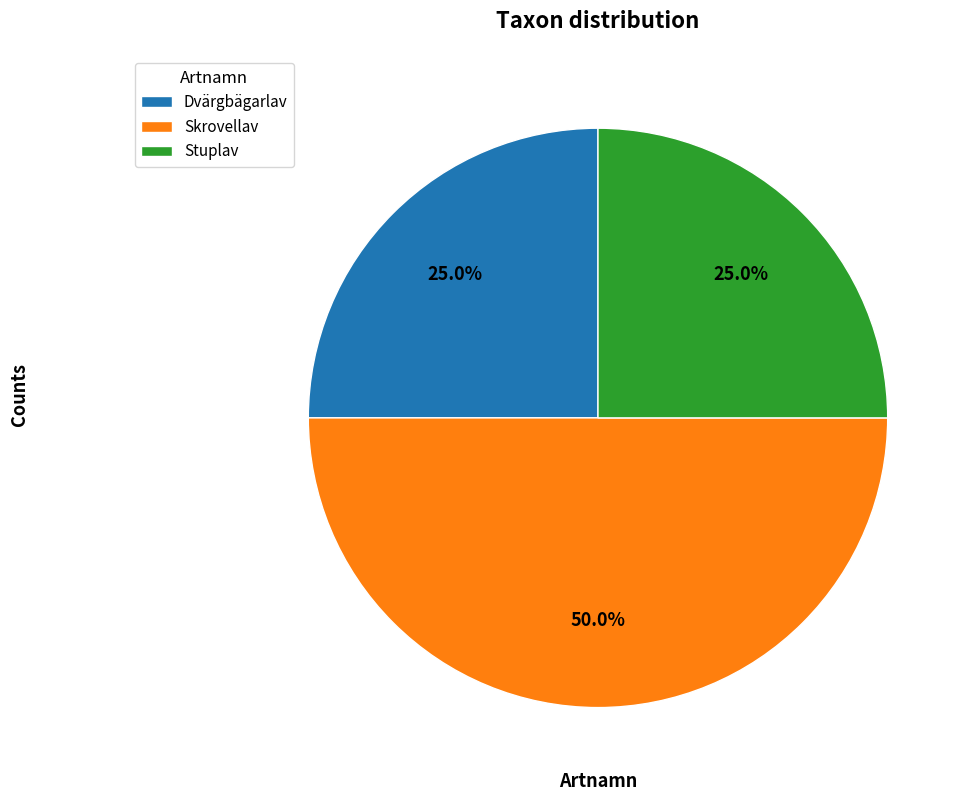

Do Skrovellav and Dvärgbägarlav together represent more than half of the pie?

Yes